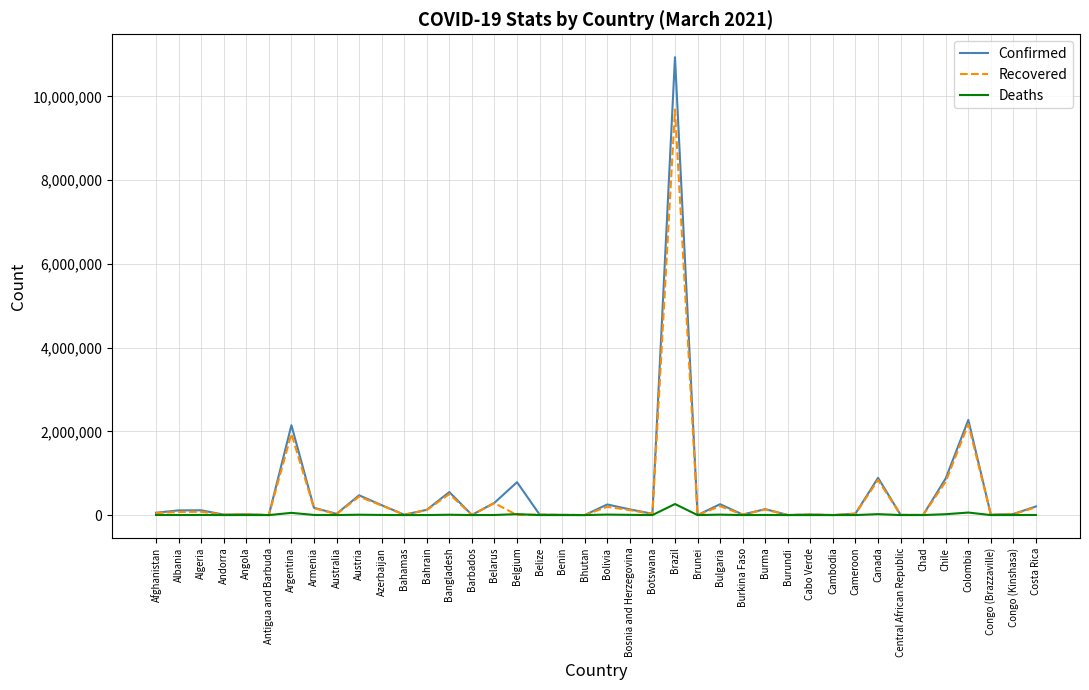

Which category has the highest value in the Confirmed series?

Brazil